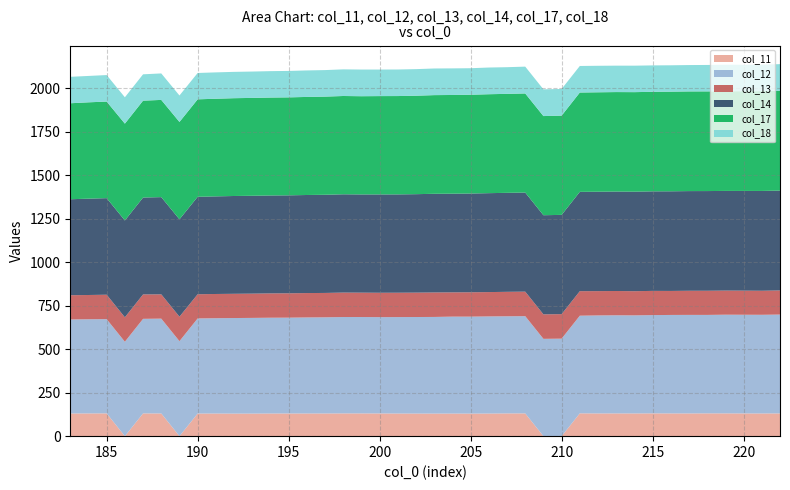

Reading right to left, list all the values displayed in this chart.

col_11: 130.8	130.5	130.7	131.0	131.1	130.7	130.8	131.1	130.6	130.8	130.7	131.3	0.0	0.0	131.0	130.9	130.1	129.8	130.0	129.9	130.0	130.2	130.6	130.8	130.9	130.5	130.4	130.4	130.3	129.9	129.7	130.3	130.1	0.0	130.6	130.9	0.0	131.1	130.8	130.5
col_12: 568.7	567.6	567.7	567.7	566.4	566.9	566.5	565.4	564.2	564.5	563.8	561.7	560.8	559.8	559.3	558.7	558.7	557.7	557.6	555.9	555.4	554.7	554.0	554.5	554.5	553.1	552.5	551.2	551.0	550.4	549.8	548.2	547.1	546.5	545.5	544.0	543.1	542.0	541.7	540.8
col_13: 138.9	138.3	138.7	138.7	139.0	138.8	138.1	139.3	139.1	139.8	139.9	141.1	141.1	140.9	141.0	140.8	140.0	140.1	139.6	140.8	140.3	140.2	140.3	140.2	140.6	140.2	140.3	140.2	139.9	139.6	139.4	139.4	139.2	140.8	139.8	140.5	140.6	140.6	139.6	139.4
col_14: 574.3	574.1	573.6	573.3	573.4	573.3	573.2	572.6	572.5	572.2	571.9	571.4	570.9	570.3	570.0	569.4	569.1	568.2	567.7	567.6	566.4	565.7	565.7	565.0	565.4	564.7	564.1	563.6	563.3	563.0	562.6	561.6	560.6	560.1	559.2	557.3	557.1	555.5	554.2	552.2
col_17: 574.3	574.1	573.6	573.3	573.4	573.3	573.2	572.6	572.5	572.2	571.9	571.4	570.9	570.3	570.0	569.4	569.1	568.2	567.7	567.6	566.4	565.7	565.7	565.0	565.4	564.7	564.1	563.6	563.3	563.0	562.6	561.6	560.6	560.1	559.2	557.3	557.1	555.5	554.2	552.2
col_18: 153.1	152.3	152.0	152.3	152.0	151.7	151.6	151.9	152.2	152.0	152.5	152.7	153.3	153.7	154.3	153.4	153.5	152.6	153.0	153.2	152.8	152.7	152.7	153.4	153.2	152.6	152.4	152.1	151.9	151.6	151.4	151.6	151.6	152.2	152.3	151.5	151.5	152.5	151.7	152.0